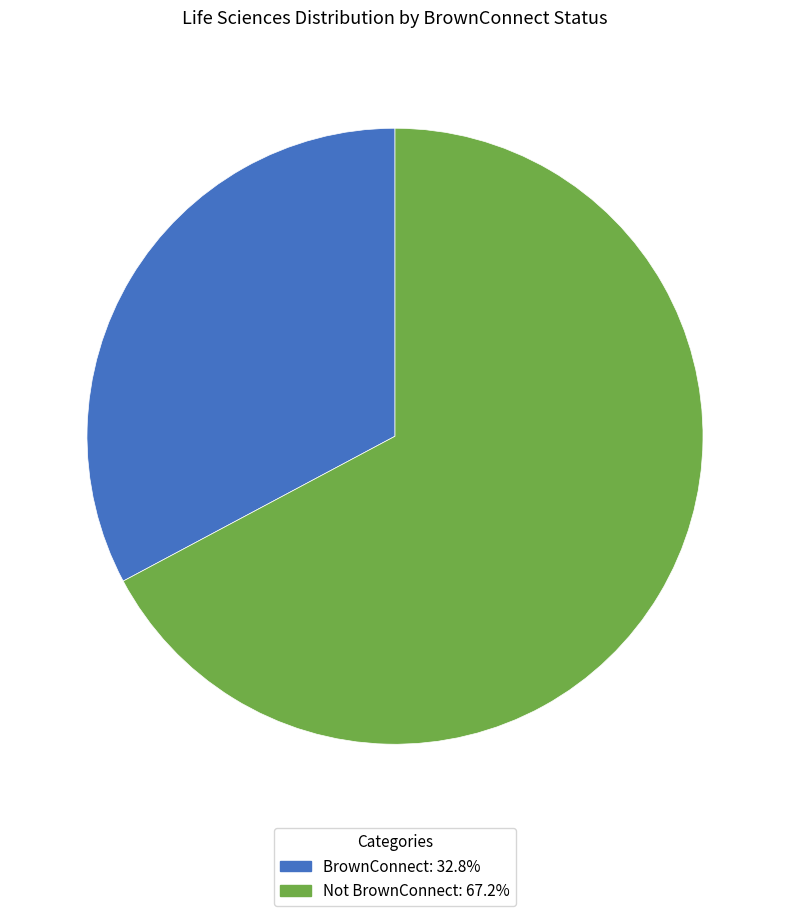

Which category has the biggest portion of the pie?

Not BrownConnect